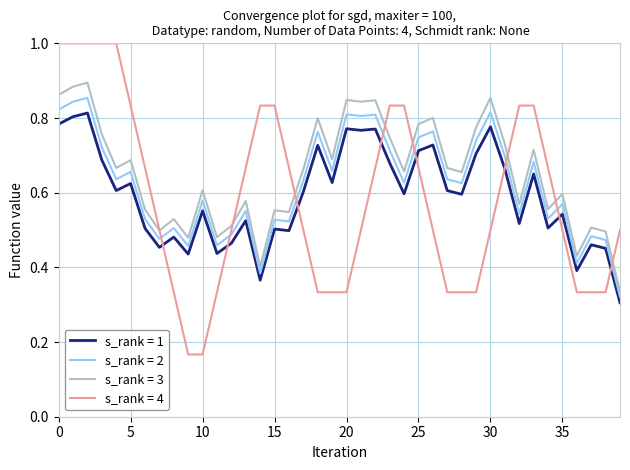

What is the highest value of the s_rank = 4 series?

1.0